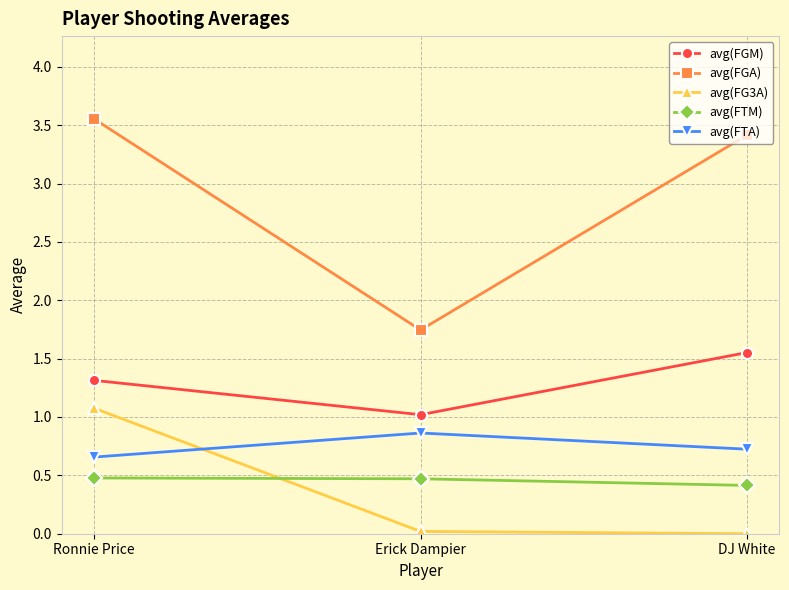

Which series has the widest spread of values?

avg(FGA)